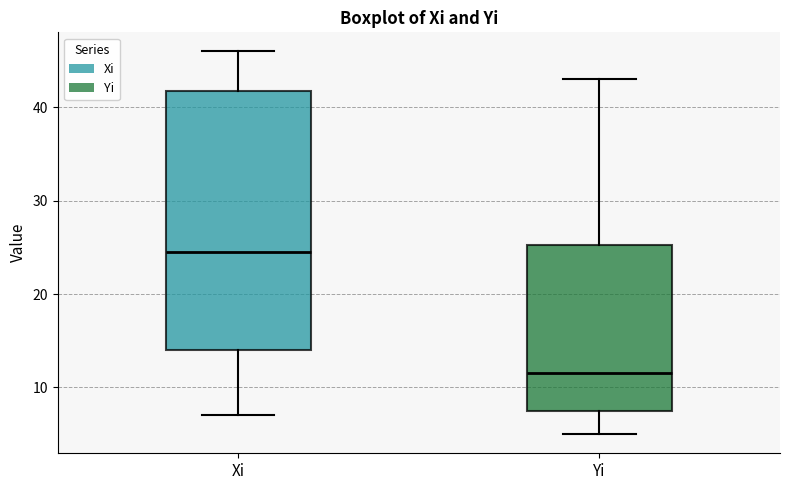

Which box is the tallest, from its lower edge to its upper edge?

Xi